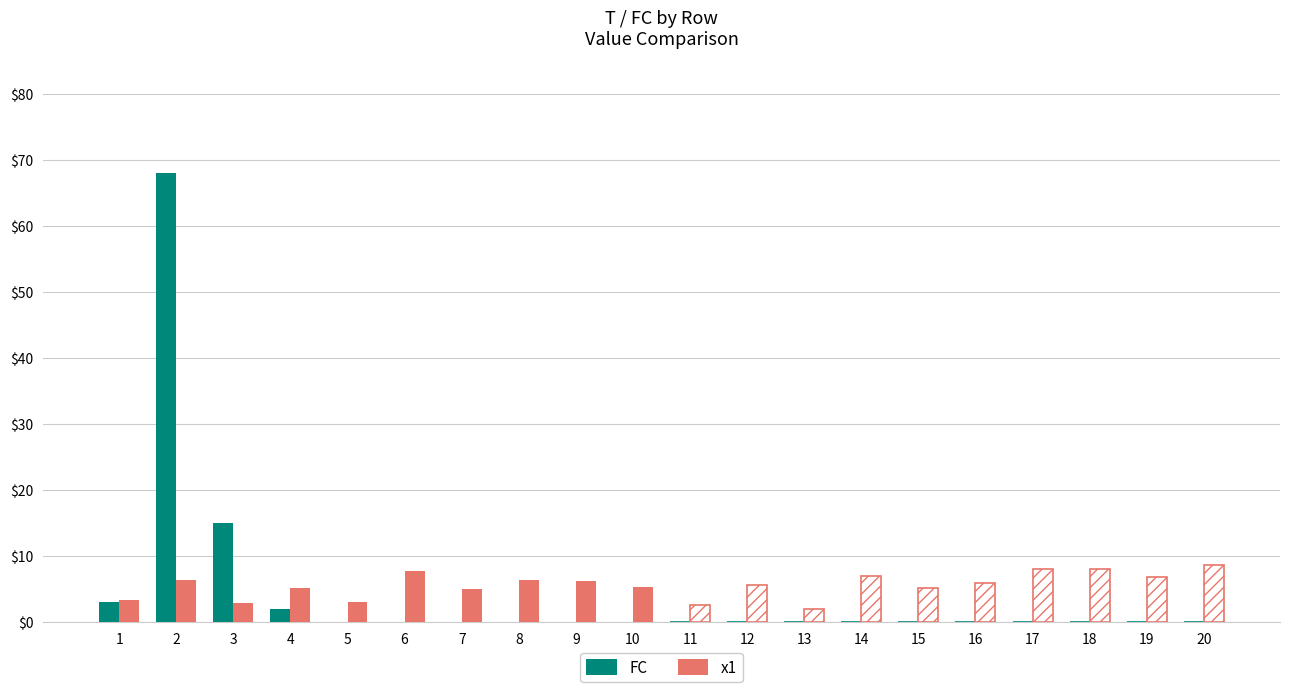

True or false: FC has a value of 0.0 at 7.

True